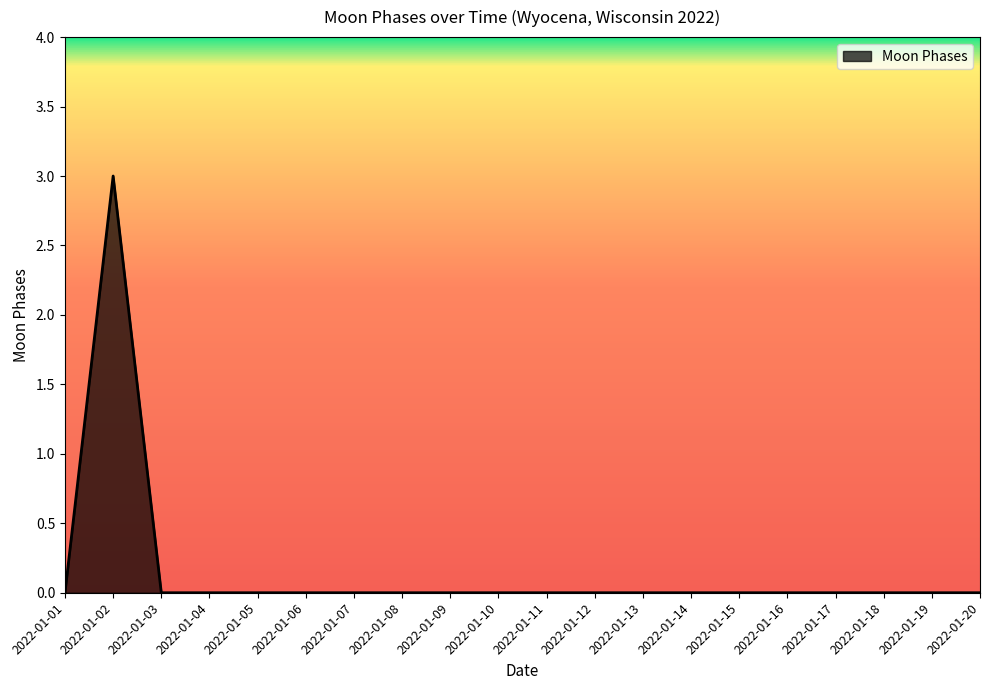

The chart shows a value of -1 at 2022-01-19. True or false?

False